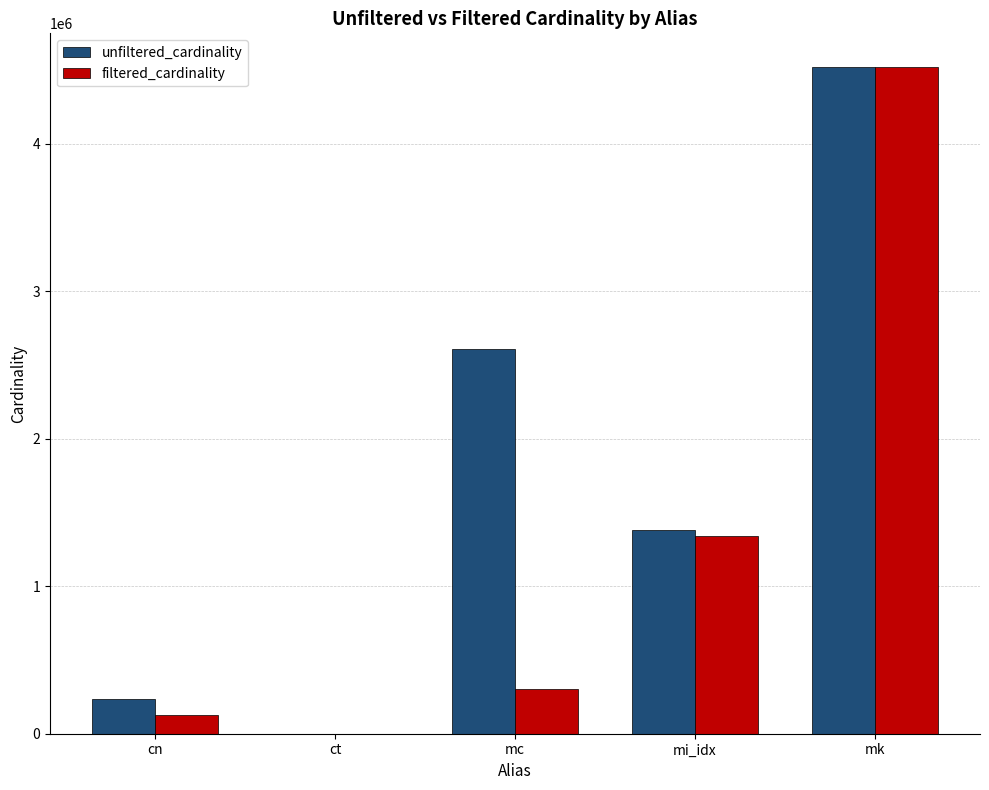

Is it true that filtered_cardinality equals 303271 at mc?

True